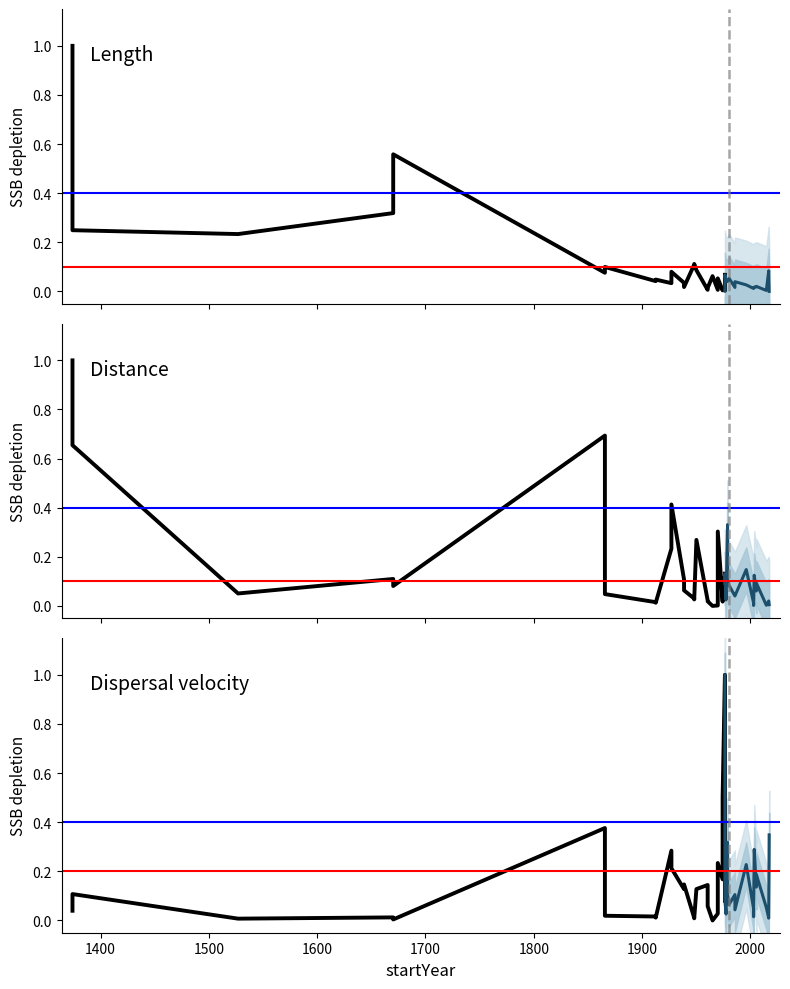

What are all the series names shown in the legend?

Length, Distance, Dispersal velocity